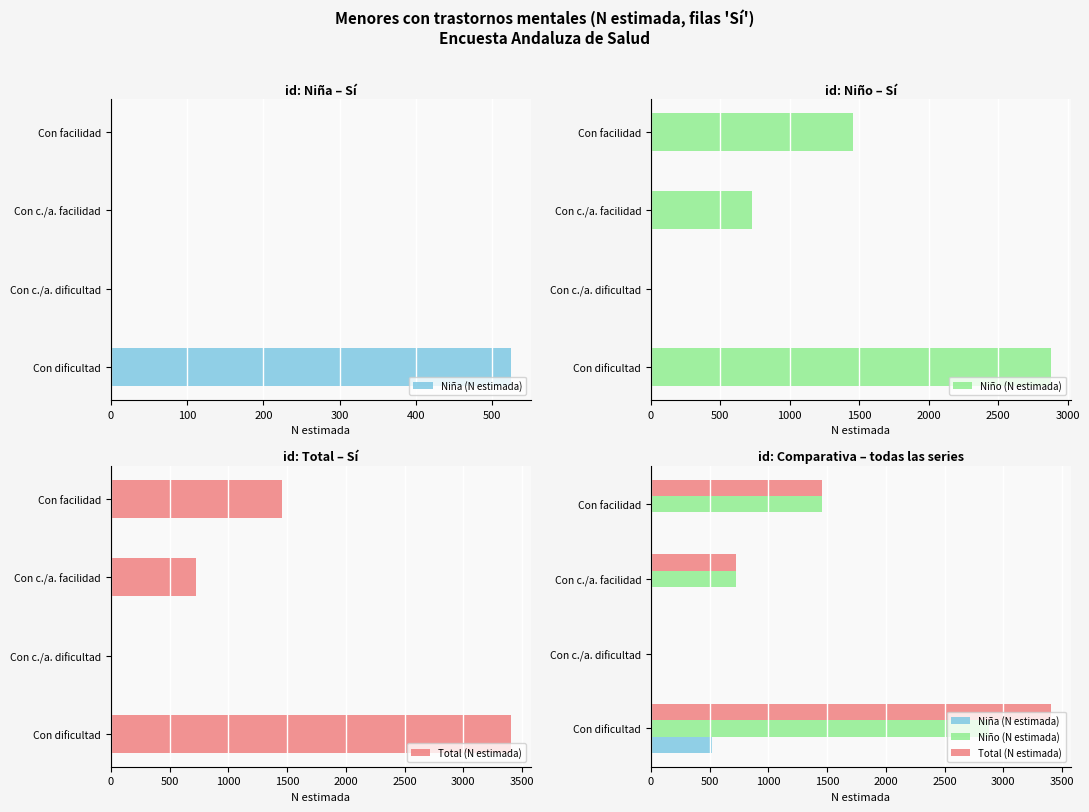

At how many categories does at least one series exceed 2602?

1